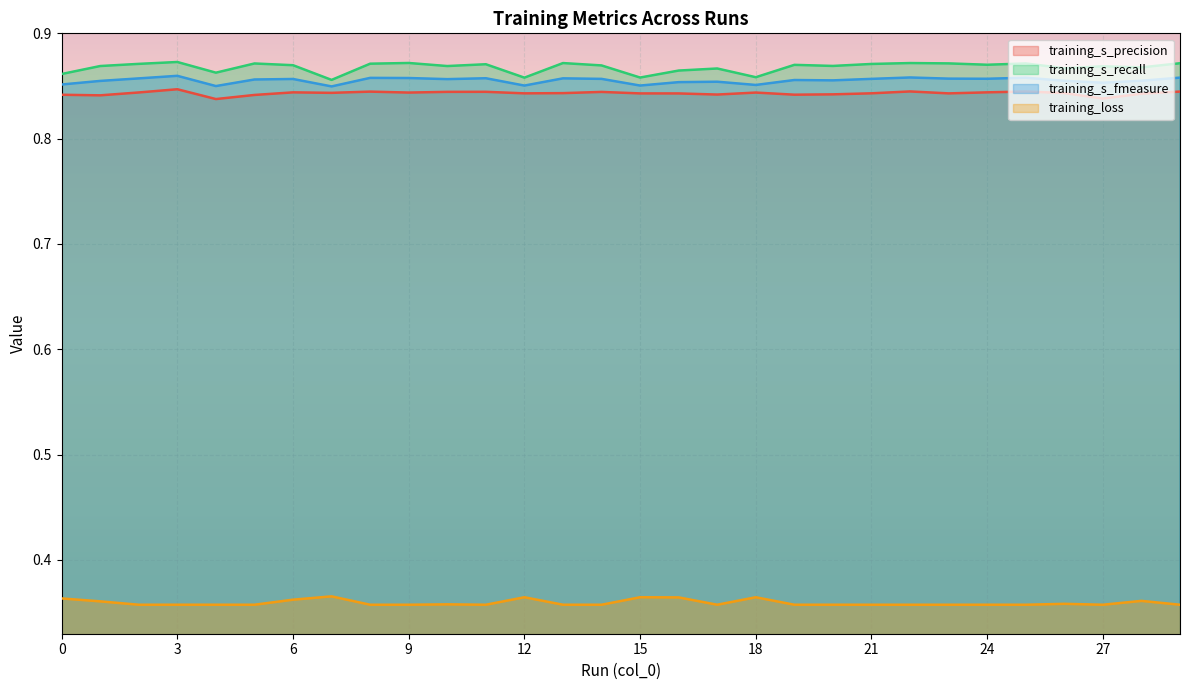

Is the value of training_s_fmeasure at 12 greater than the value of training_s_recall at 9?

No